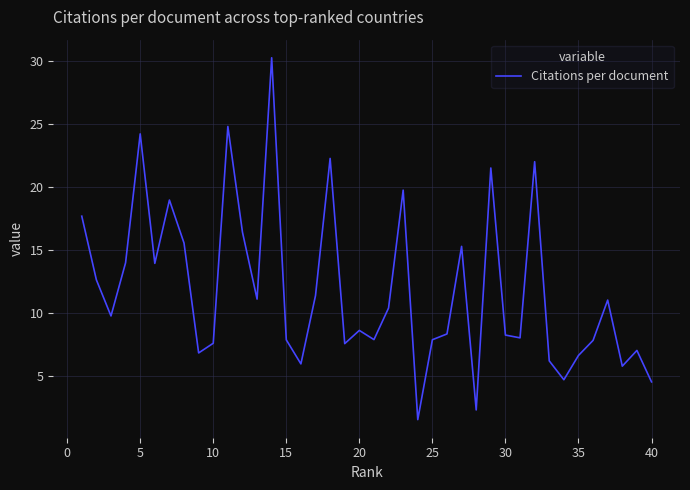

What is the smallest value displayed?

1.5